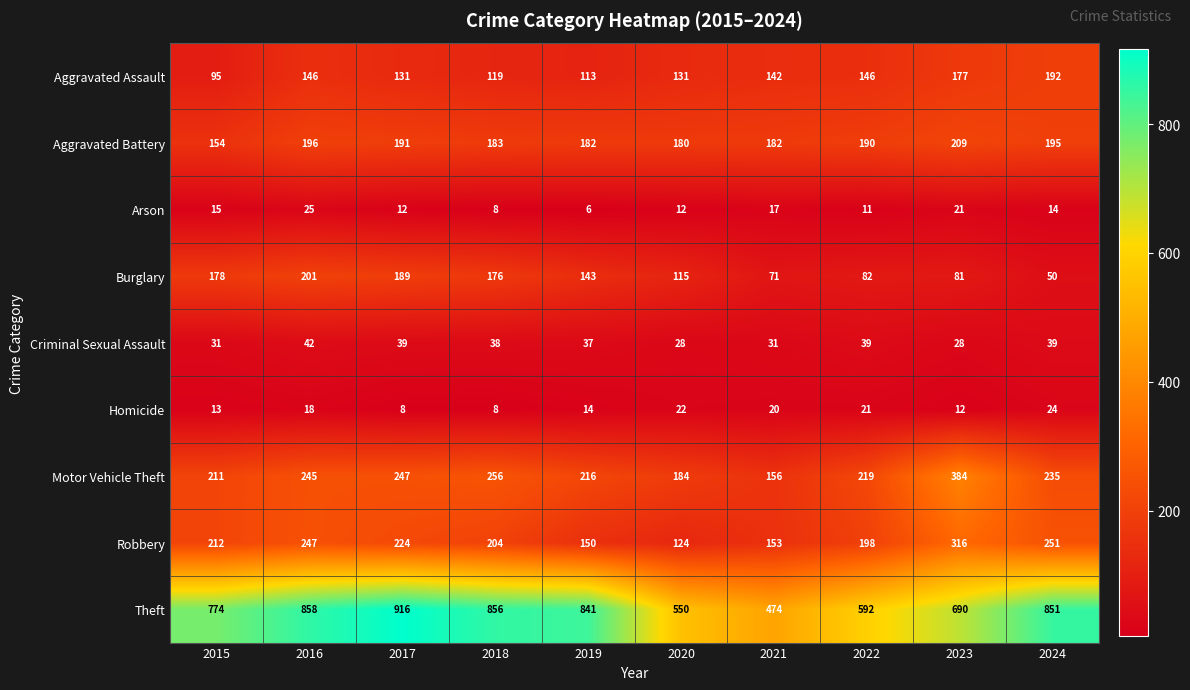

How many distinct data groups are displayed?

9